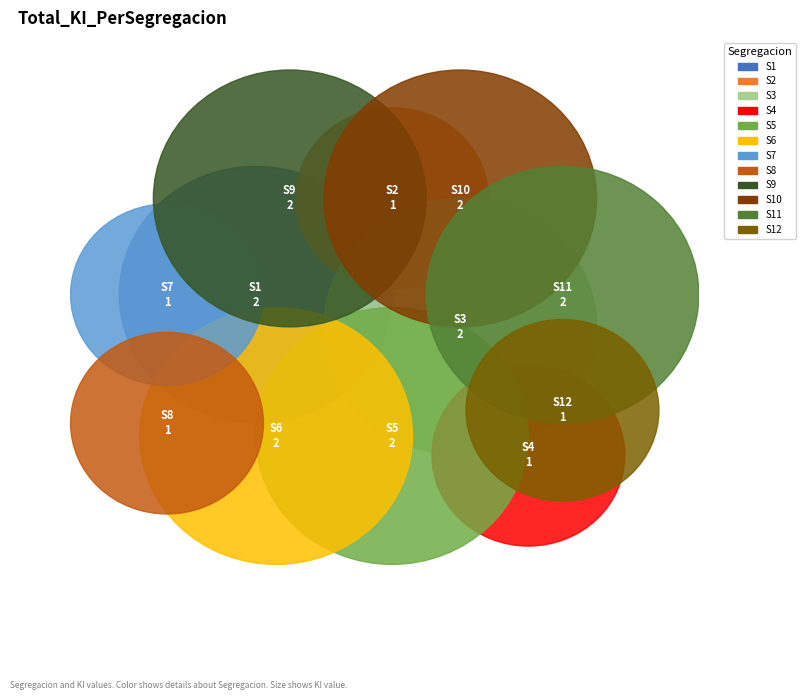

How many segments does this pie chart have?

12